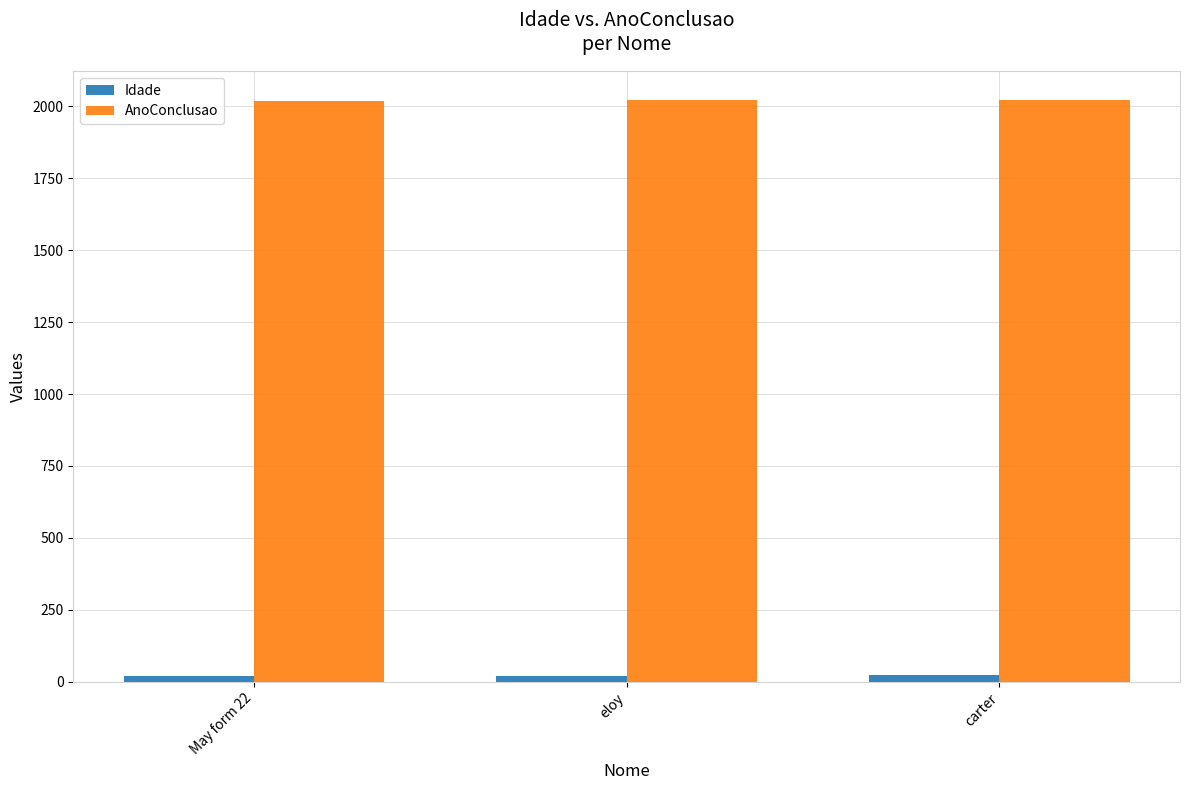

What position from the left is carter?

3